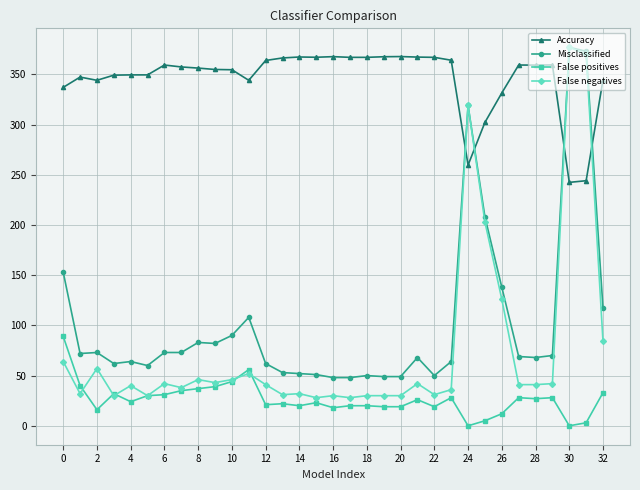

How many intersections are there between Misclassified and Accuracy?

4